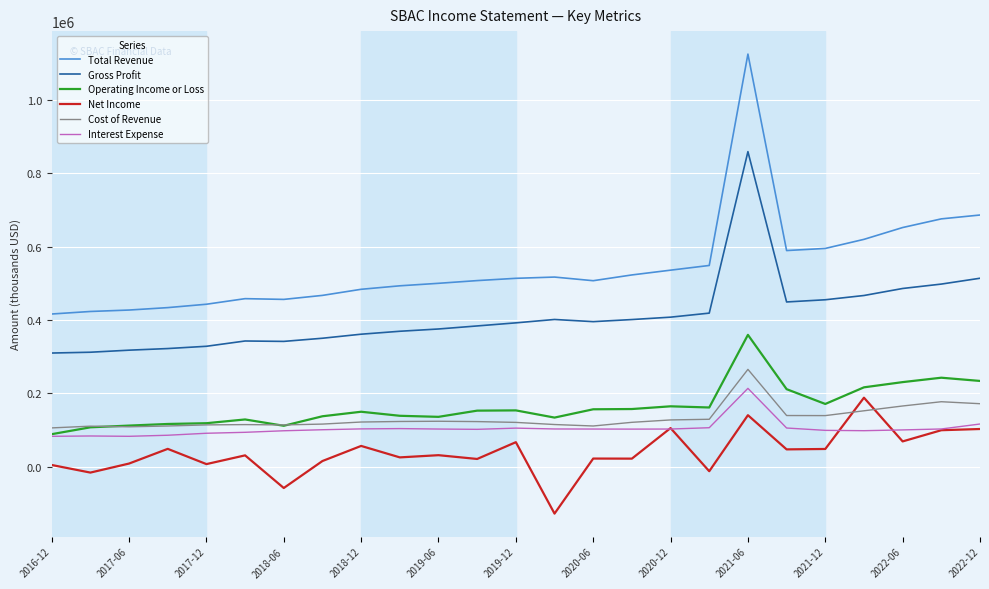

What is the greatest value displayed?

1124400